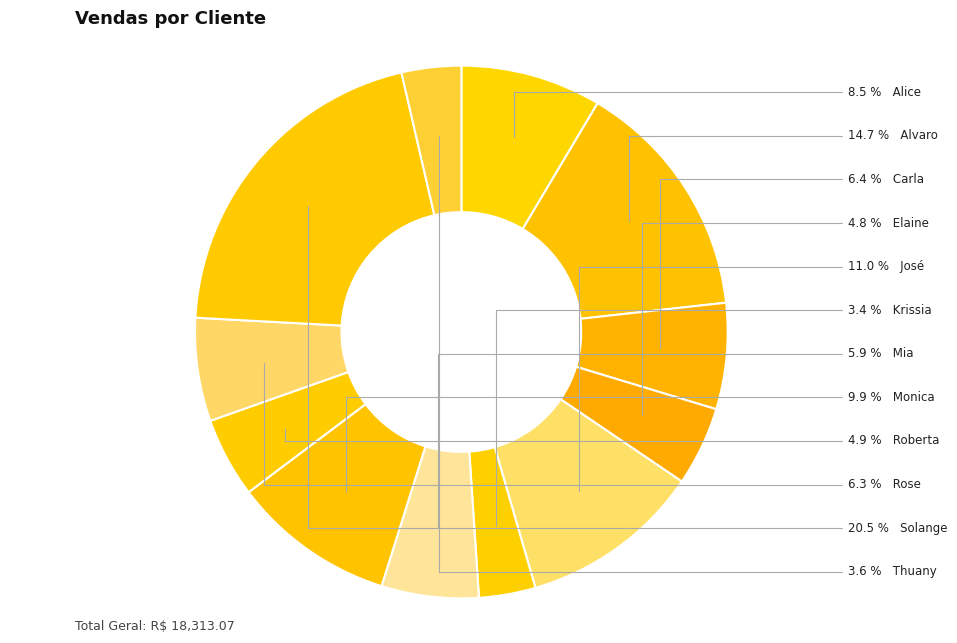

Count the number of slices in the pie.

12